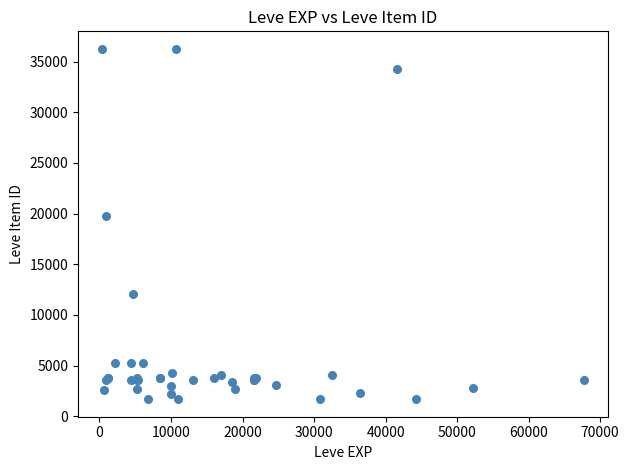

What Y value in the scatter plot is closest to 18967?

19744